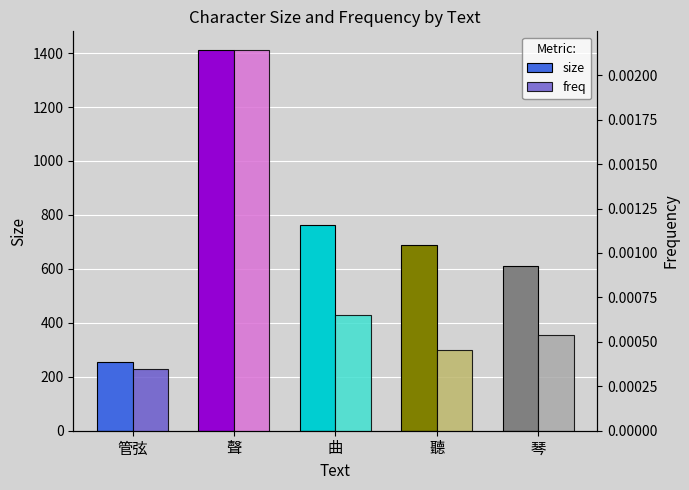

How many bars are there in total?

10